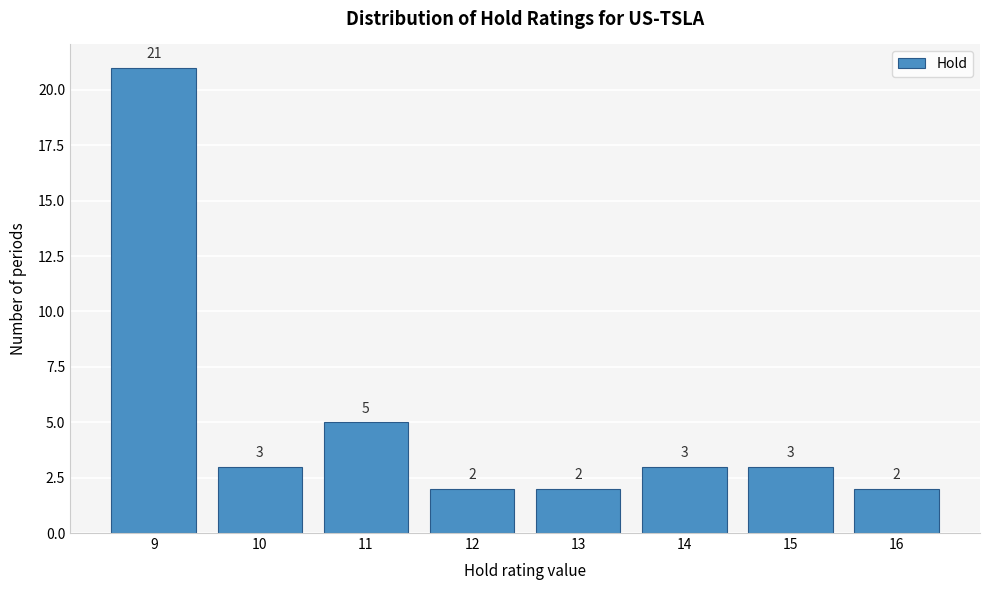

Reading left to right, what are all the values shown in this chart?

21	3	5	2	2	3	3	2